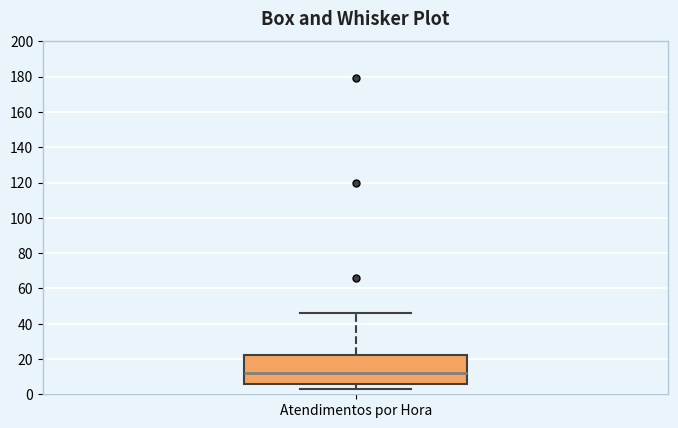

Read this box plot against the y-axis: the position of the median line, the range covered by the box, and the ends of both whiskers. The values are not printed on the chart, so give them approximately, as read against the axis.

median 12, box 6 to 22, whiskers 4 to 46